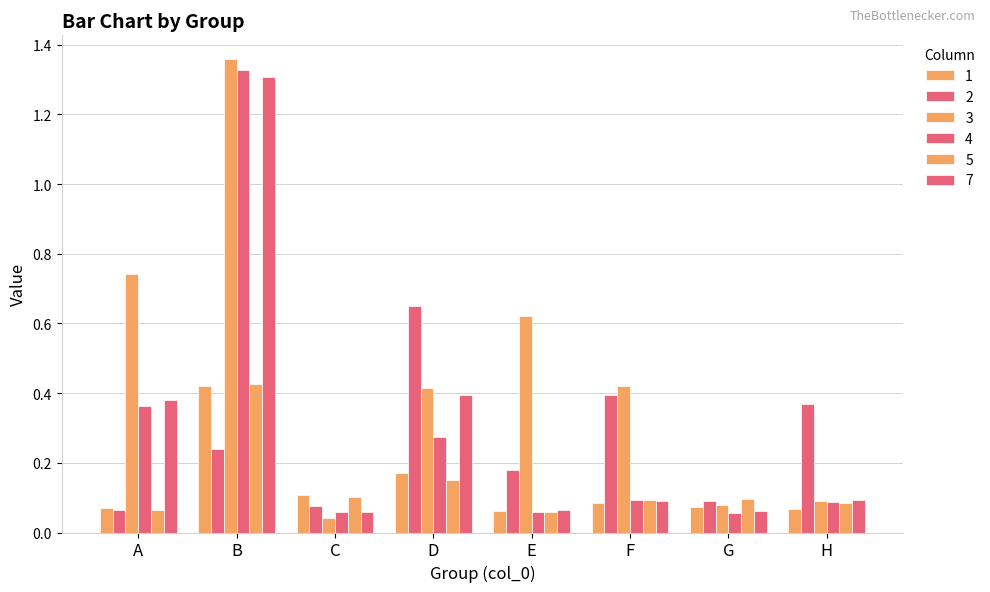

At how many categories does at least one series exceed 0?

8